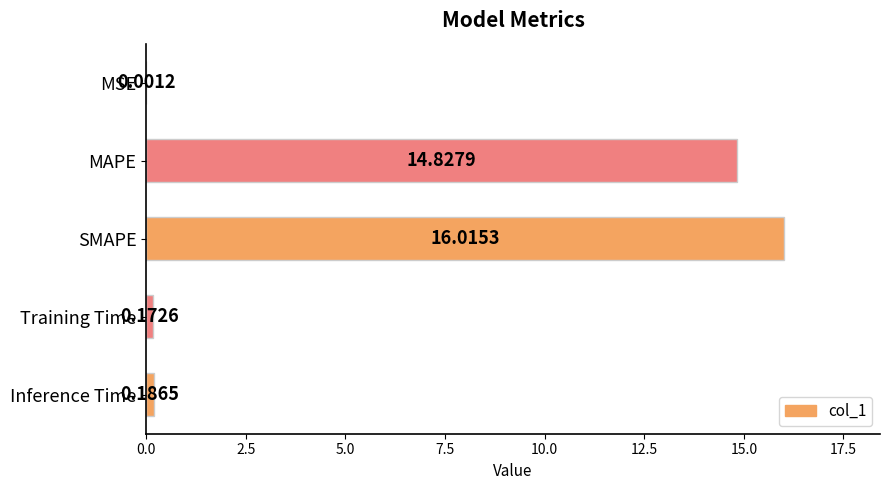

What is the sum of all values?

31.2